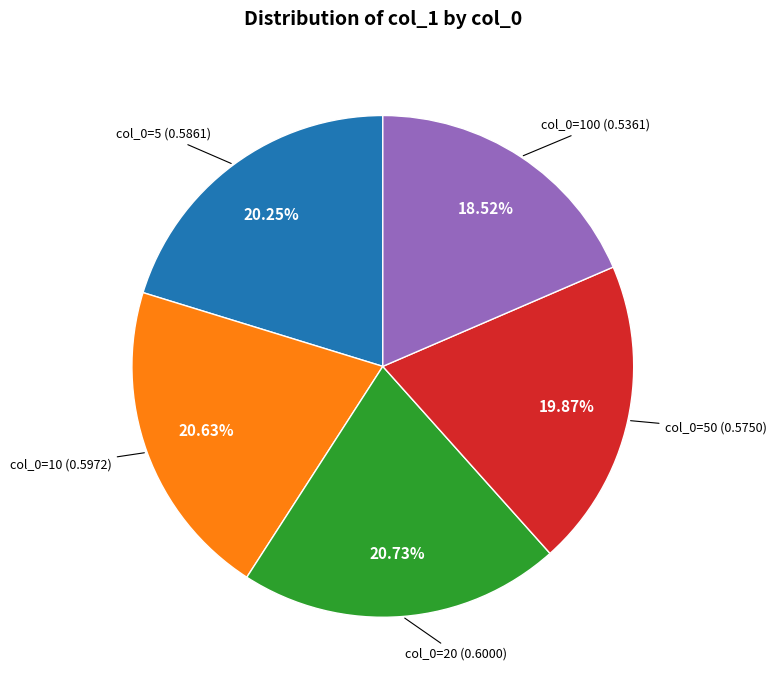

Is there a majority slice in this chart?

No